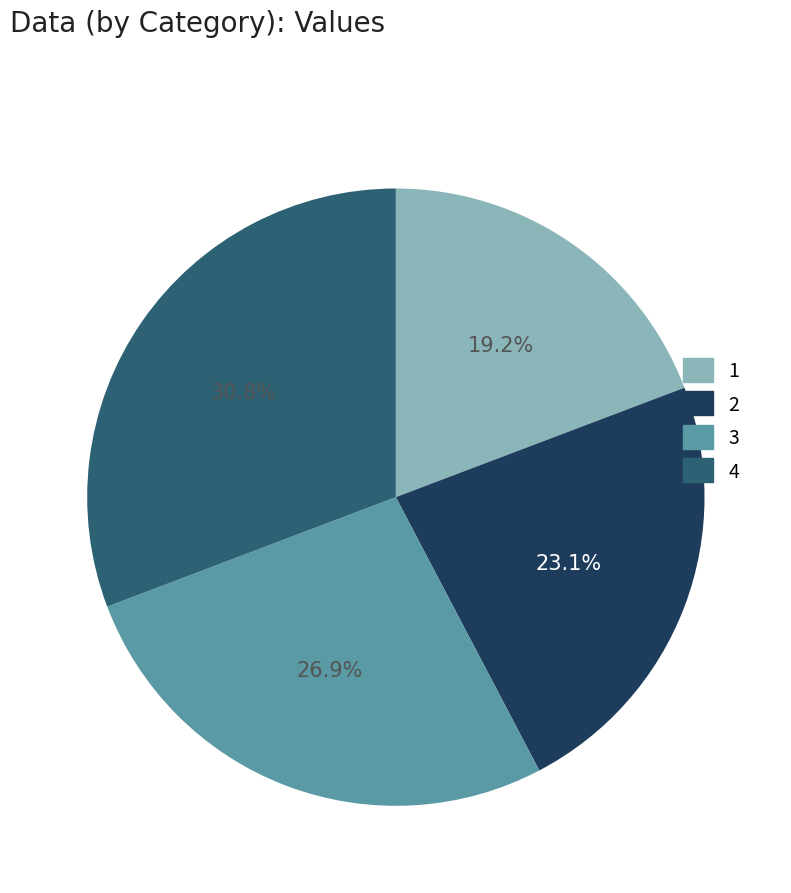

Which slice is the smallest?

1